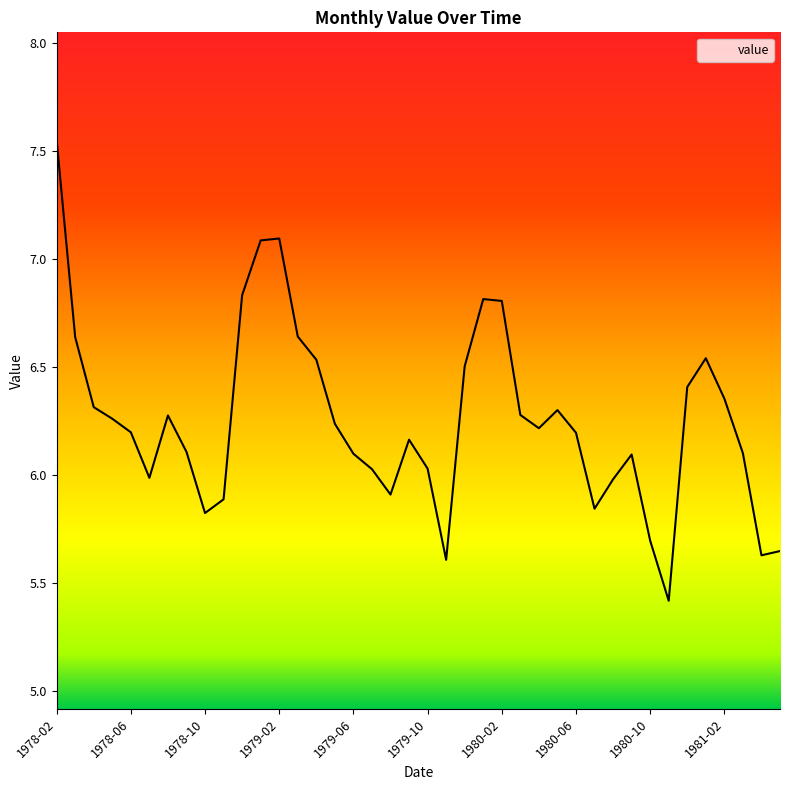

What is the minimum value shown in the chart?

5.4